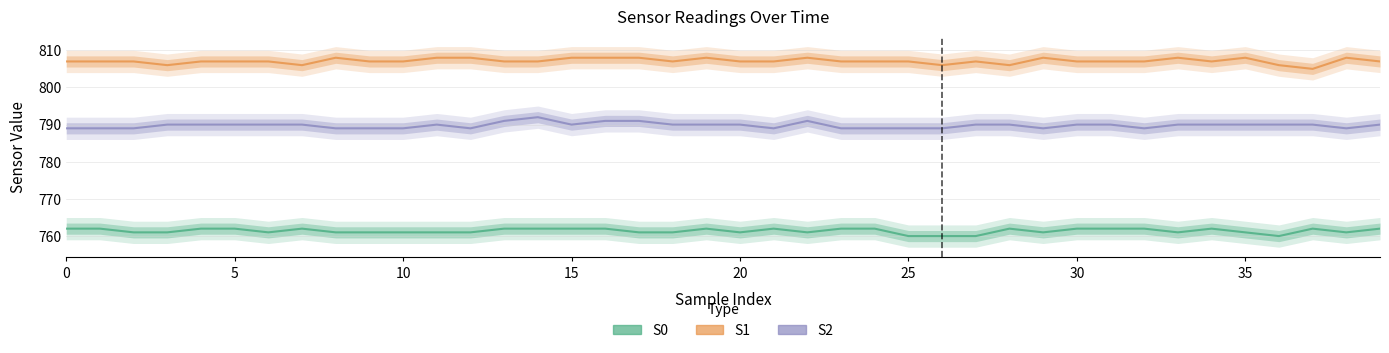

True or false: S0 has more than 0 points higher than both neighbors.

True